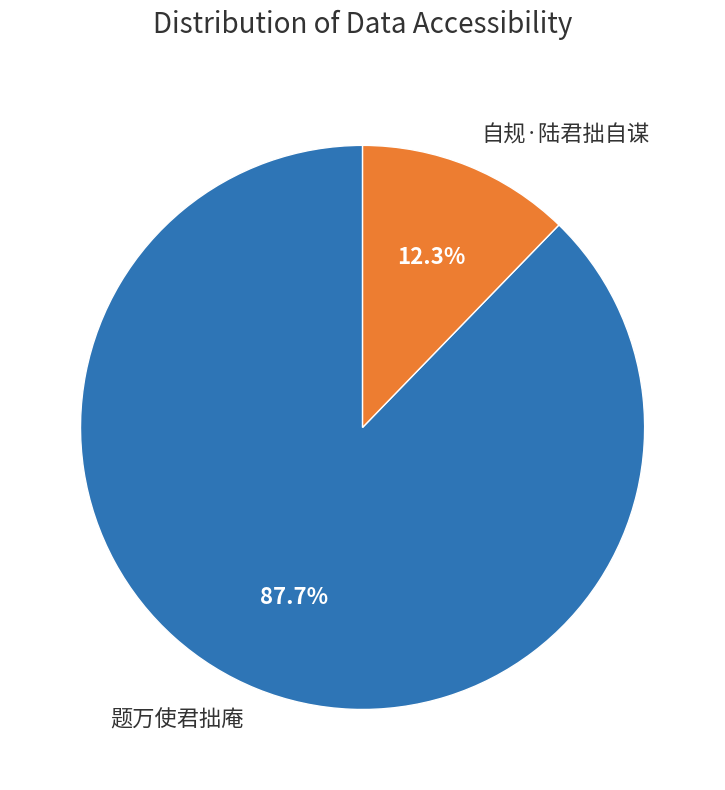

The 自规·陆君拙自谋 slice represents 12% of the pie. True or false?

True